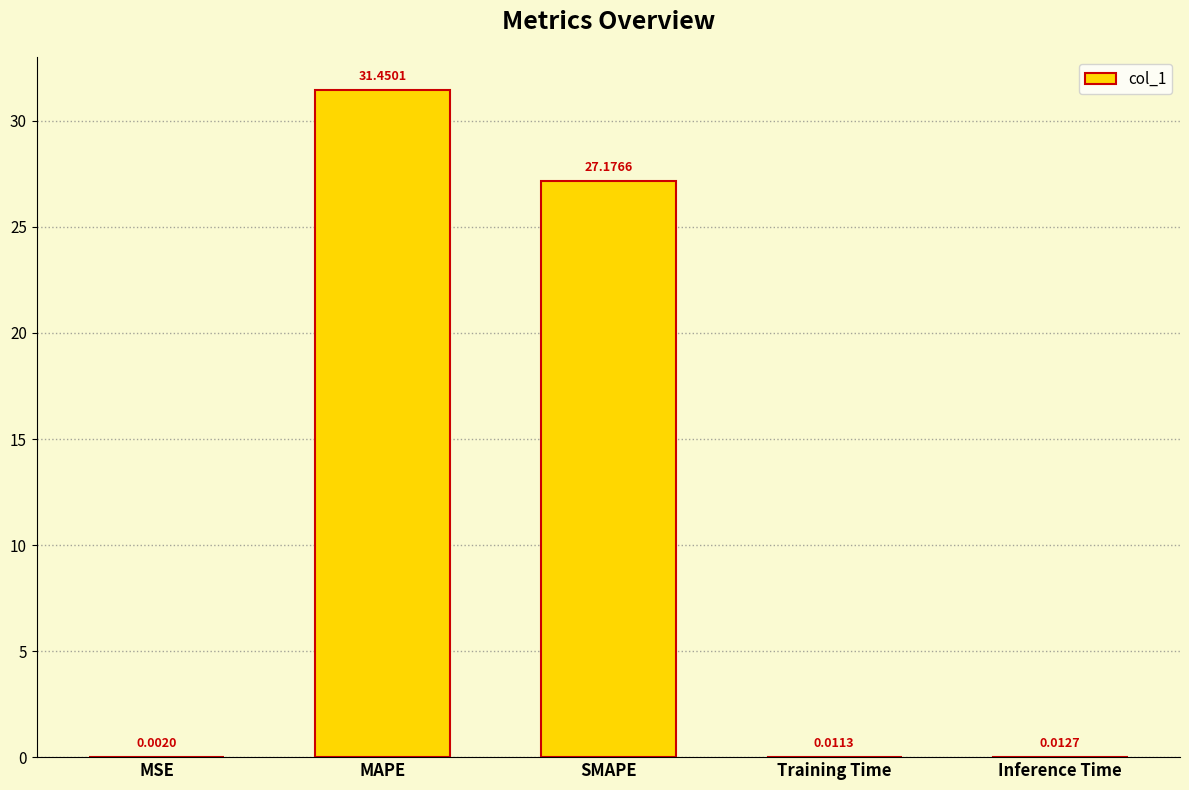

Which label corresponds to the largest value in the chart?

MAPE